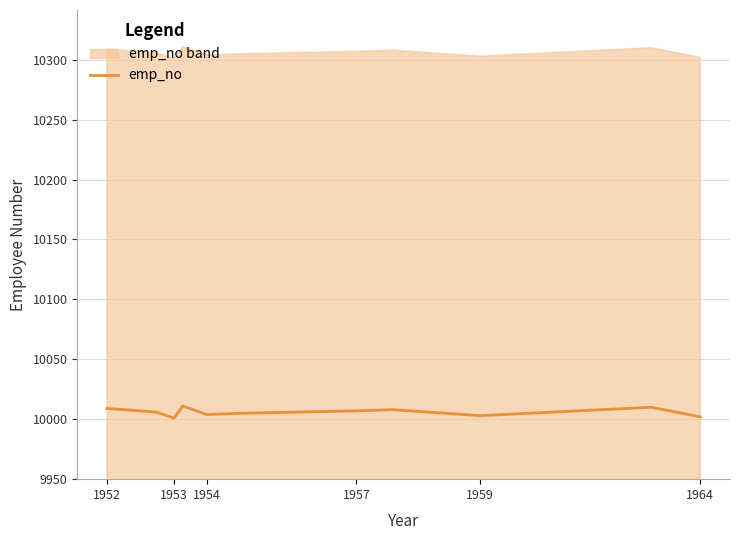

How many lines are shown in the chart?

1